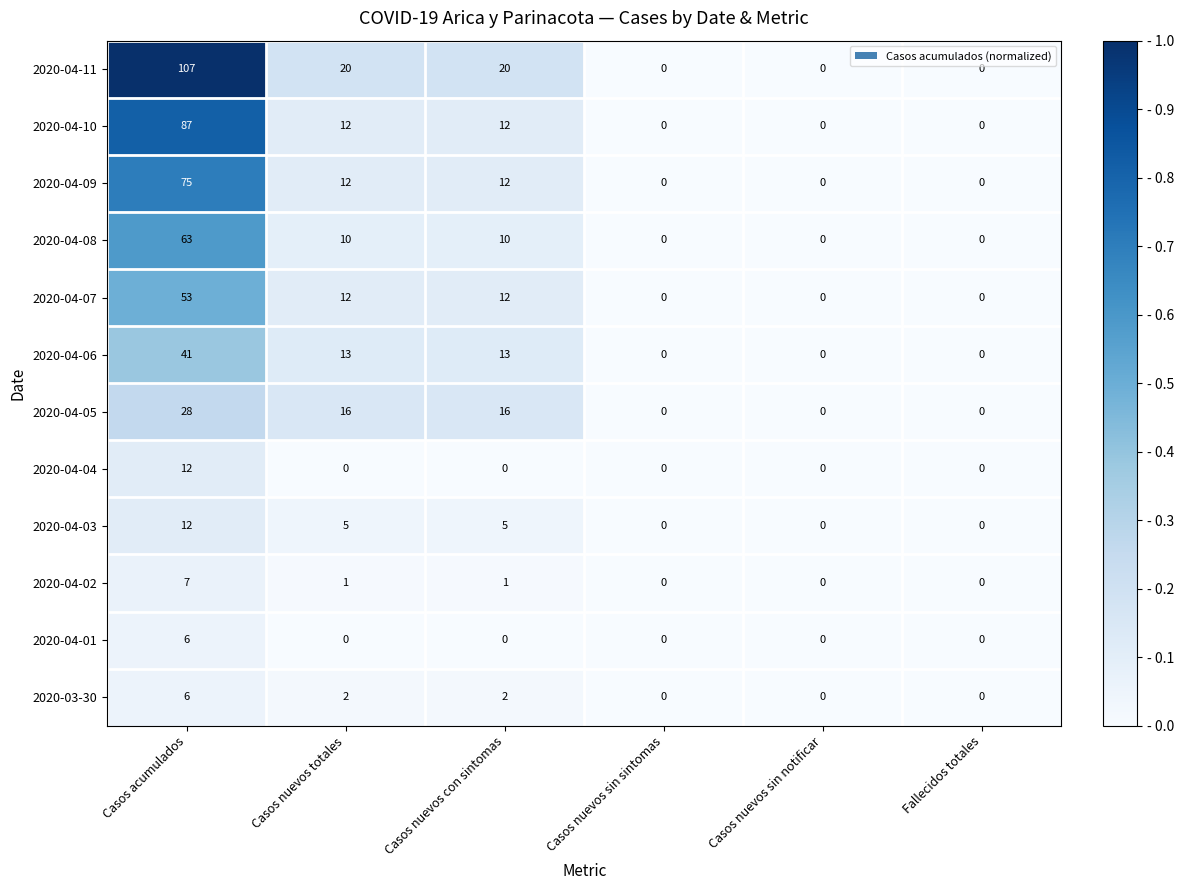

What is the difference between the second highest and second lowest values in the 2020-04-08 series?

10